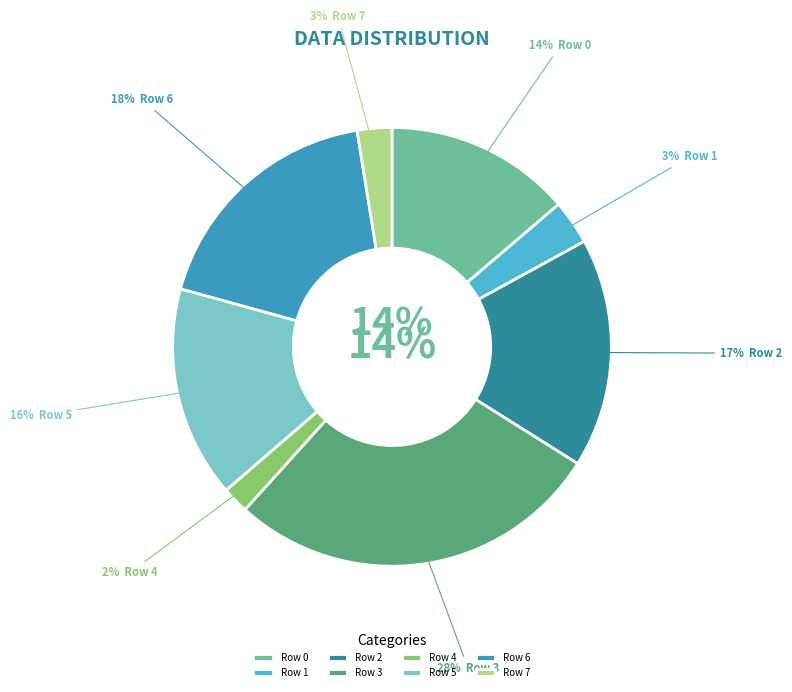

To the nearest percent, what percentage of the pie is Row 4?

2%